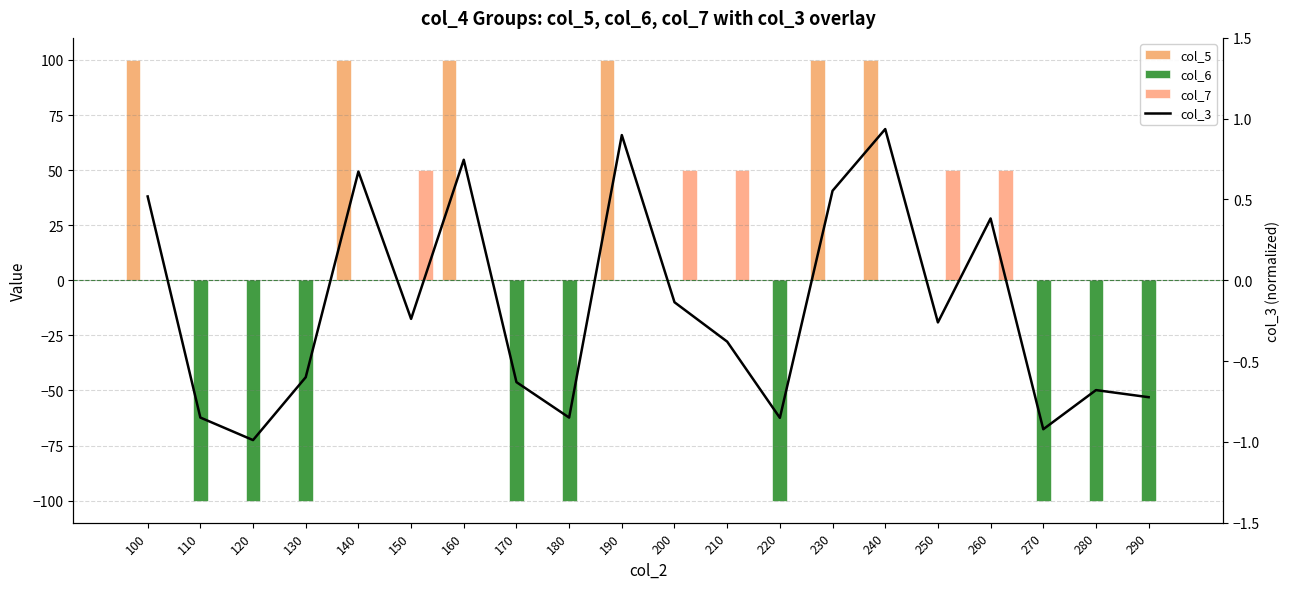

Rank the categories by col_5 value from lowest to highest.

110, 120, 130, 150, 170, 180, 200, 210, 220, 250, 260, 270, 280, 290, 100, 140, 160, 190, 230, 240